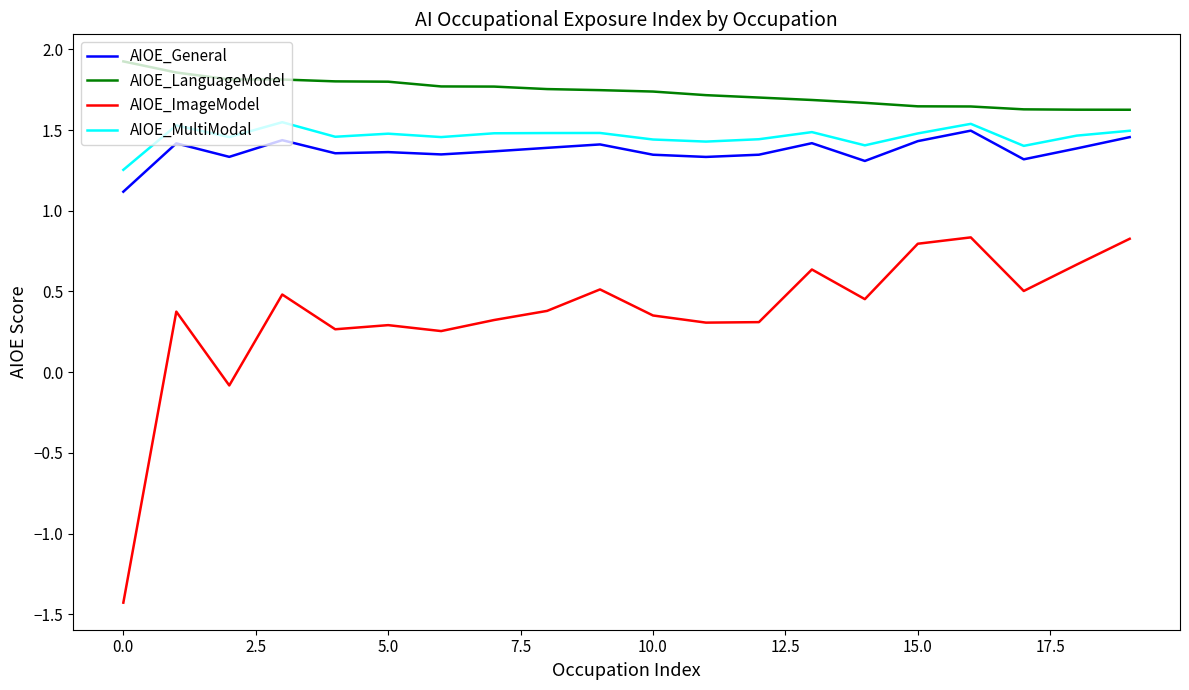

What is the difference between the maximum and minimum values in the AIOE_ImageModel series?

2.3